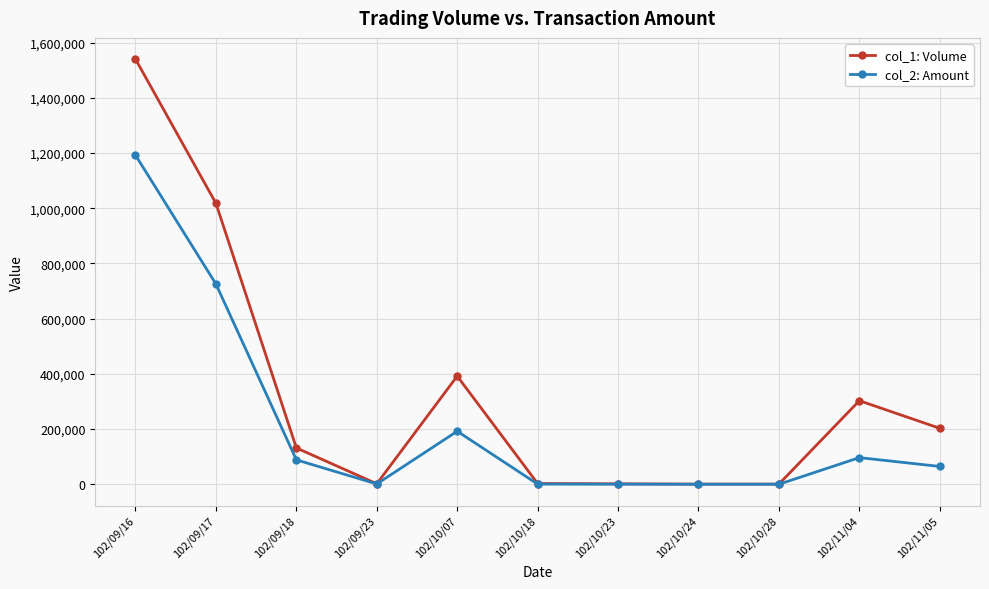

At which label does col_2: Amount first exceed 64840?

102/09/16